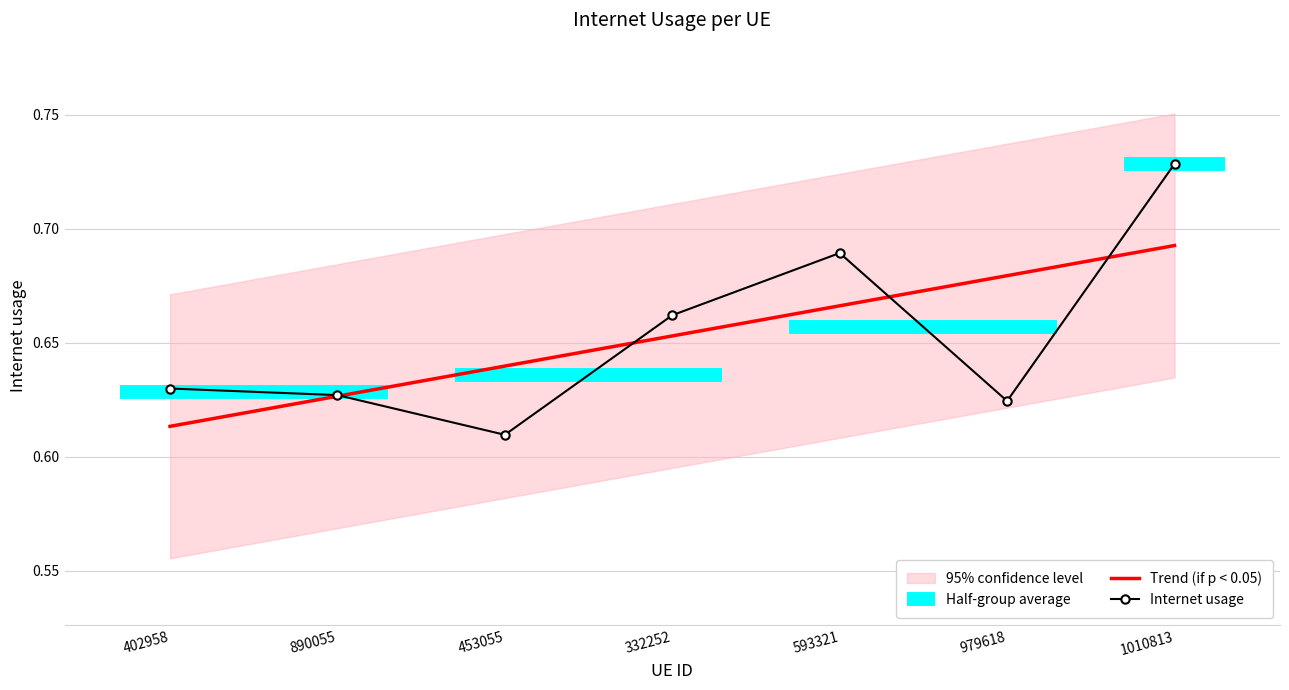

What is the value of the 2nd point from the left?

0.6